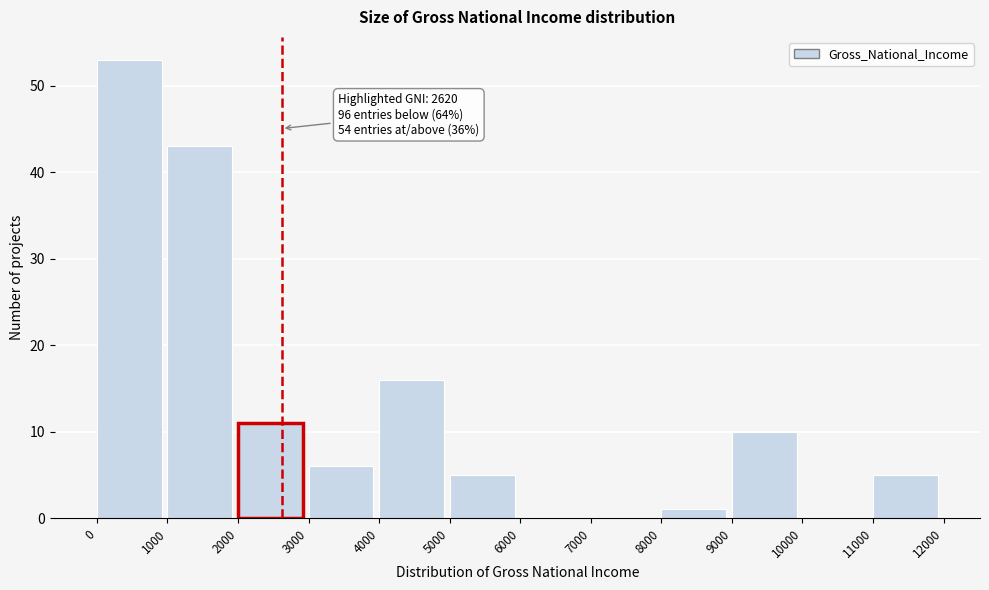

Over which range of the x-axis is the bar tallest?

0 to 1000